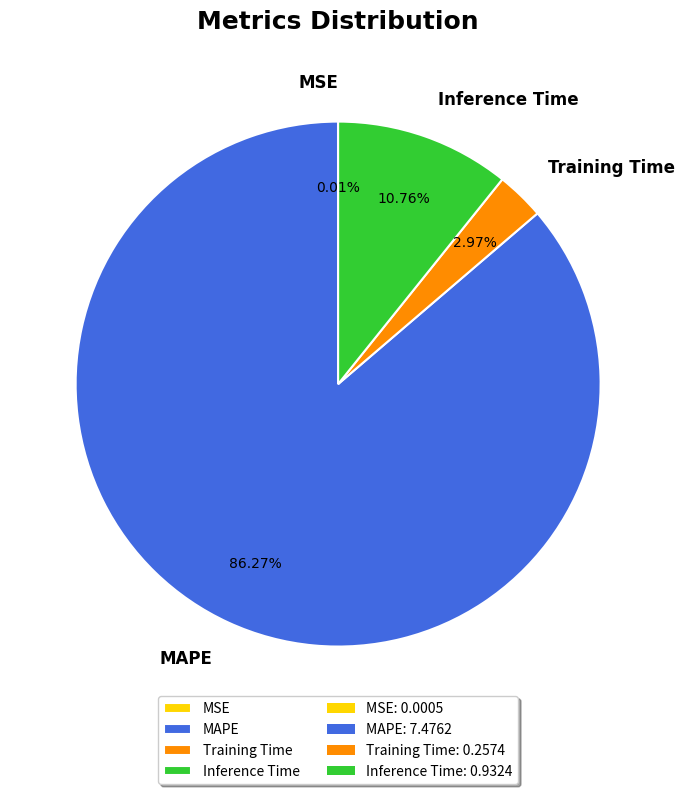

The MAPE slice represents 99% of the pie. True or false?

False